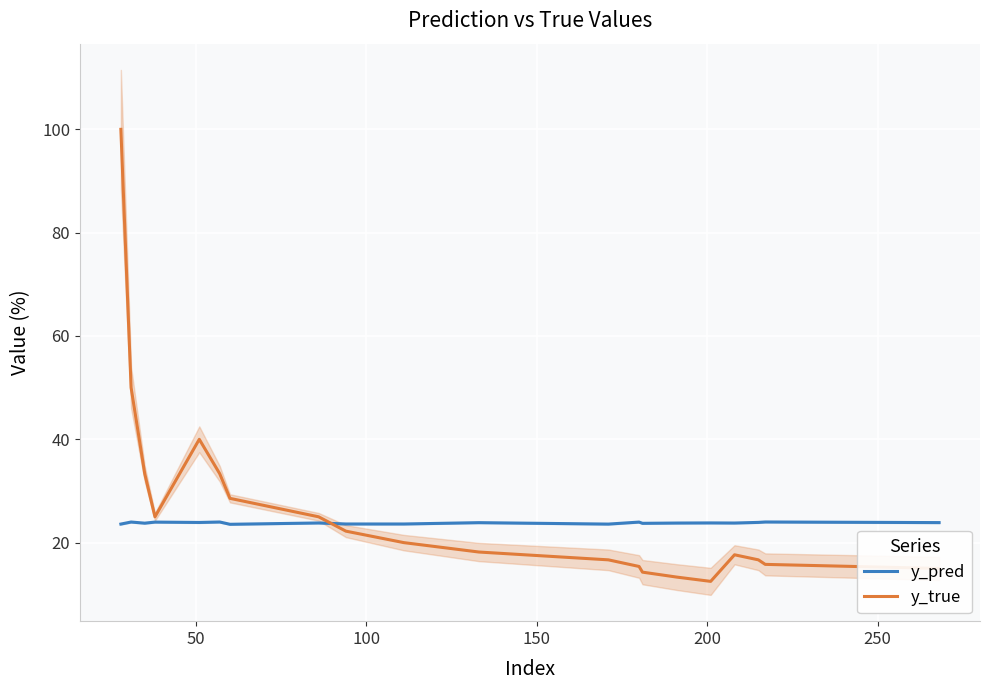

What is the value of the y_pred point at the 15th from the left?

23.8